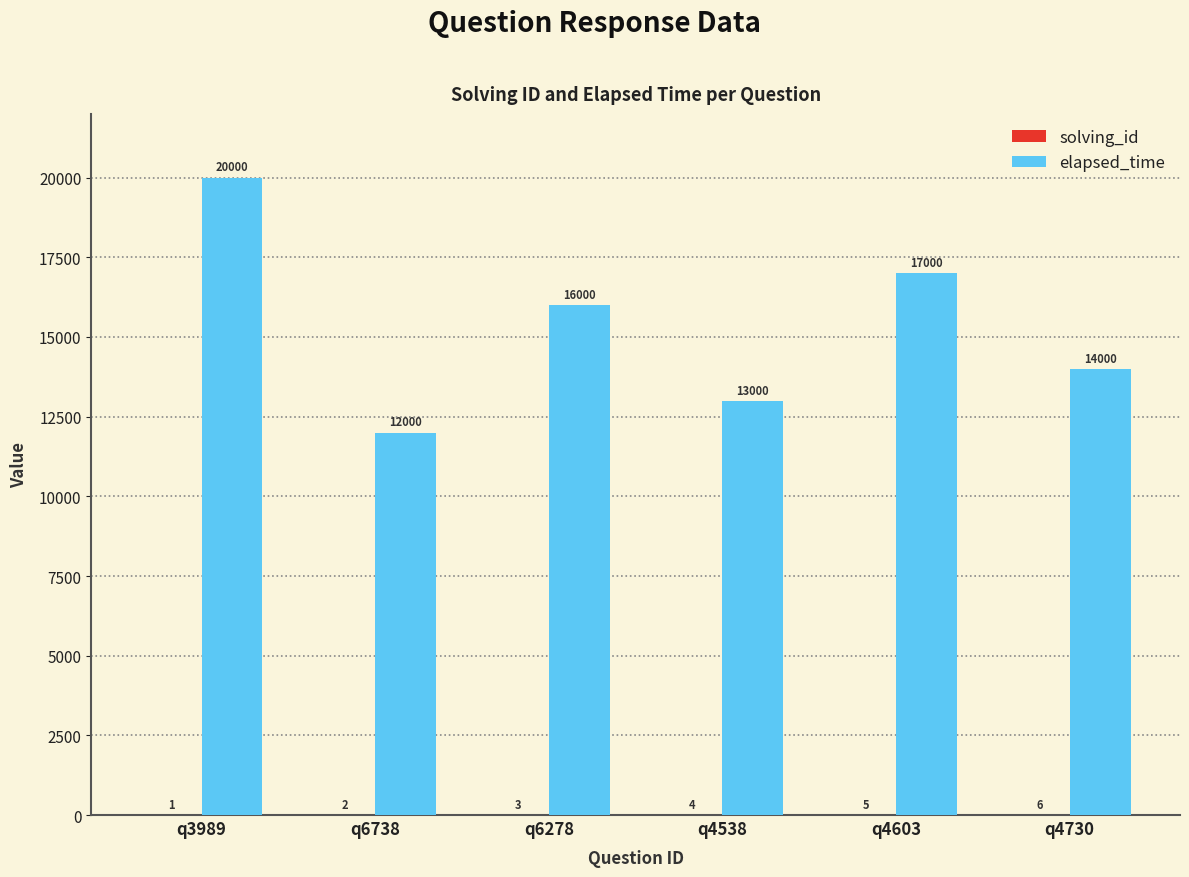

What is the total value across all series at q3989?

20001